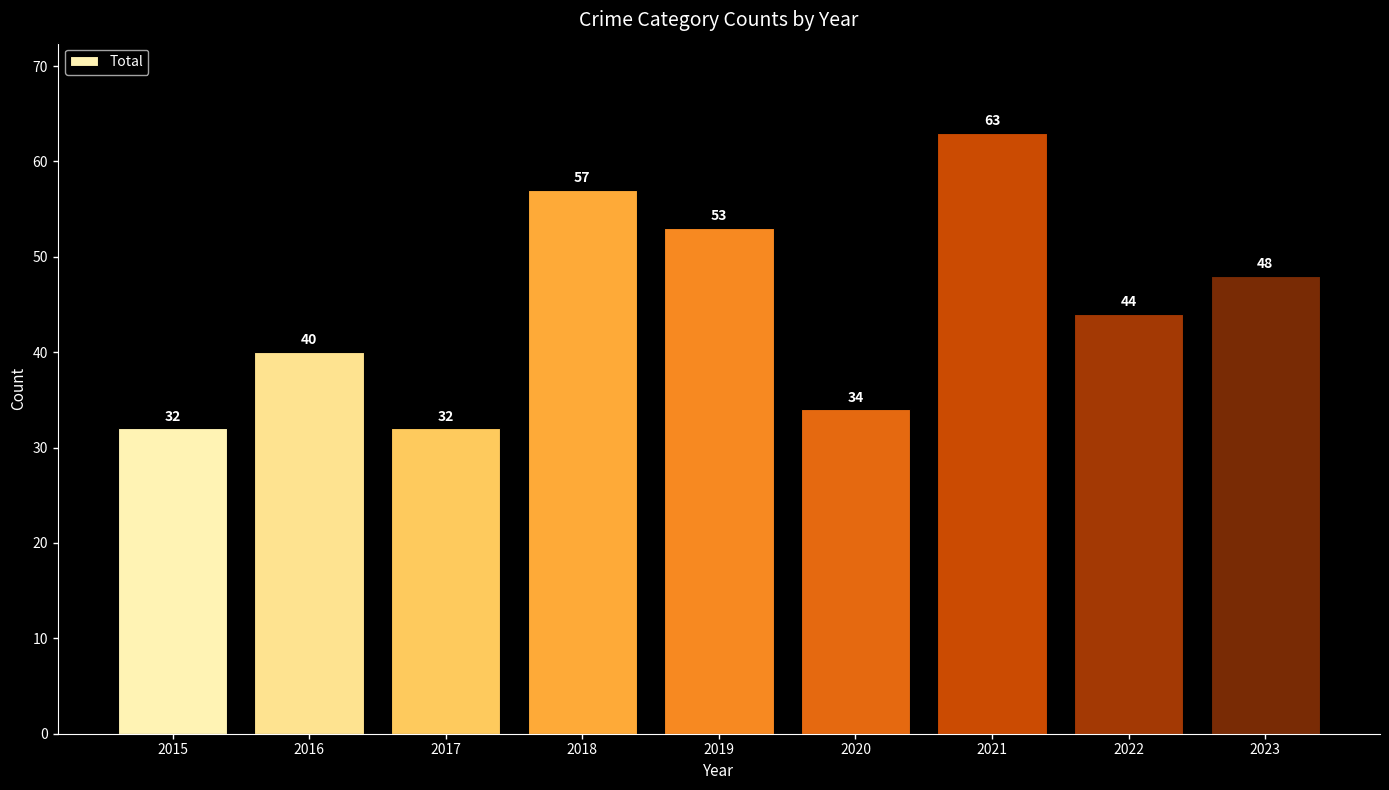

Where does the data first go above 44?

2018